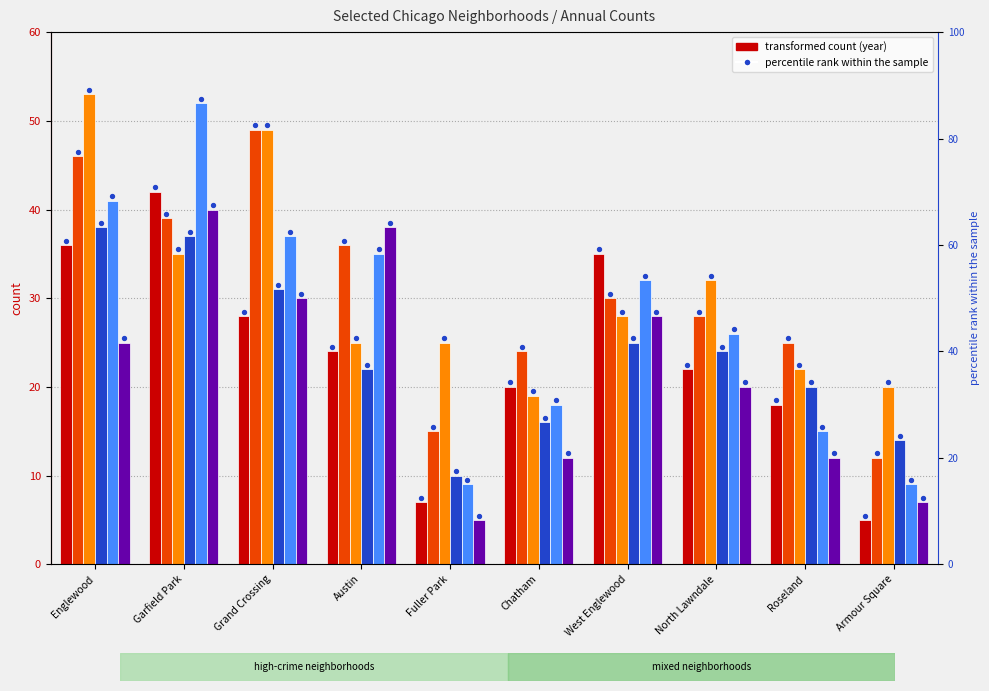

Which series reaches the minimum Y coordinate?

2017